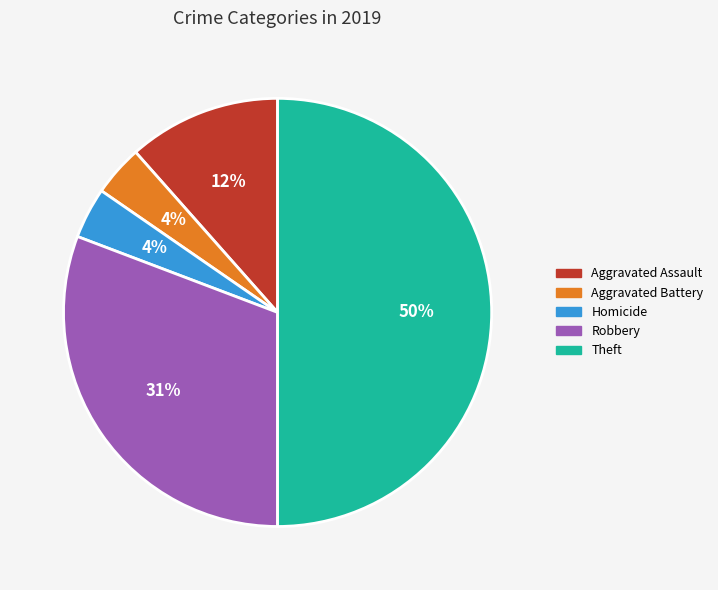

How many segments does this pie chart have?

5